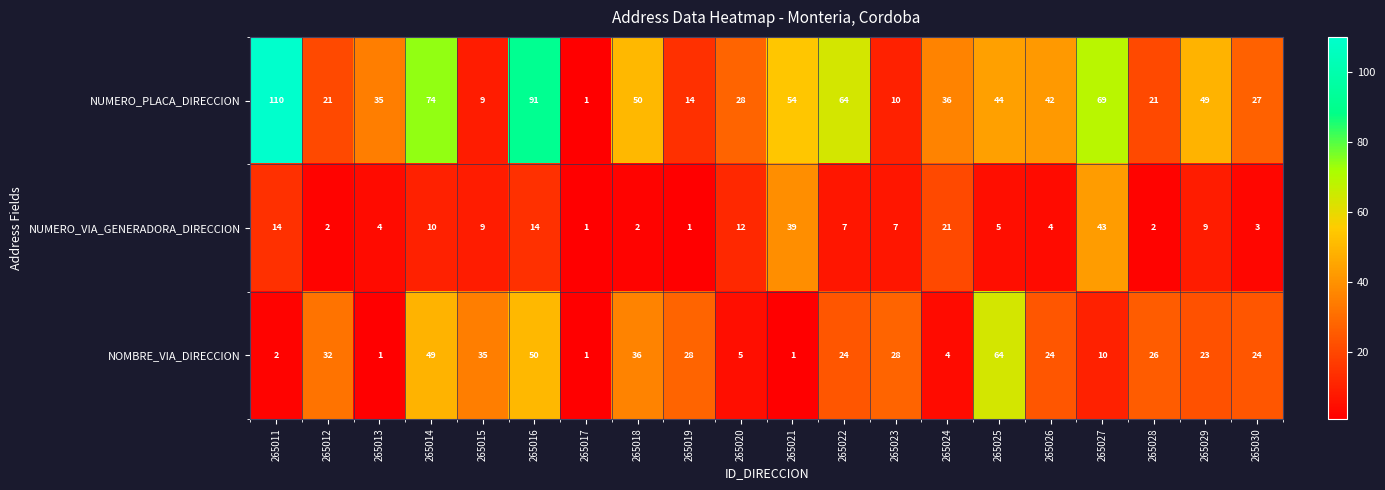

What is the highest value of the NUMERO_VIA_GENERADORA_DIRECCION series?

43